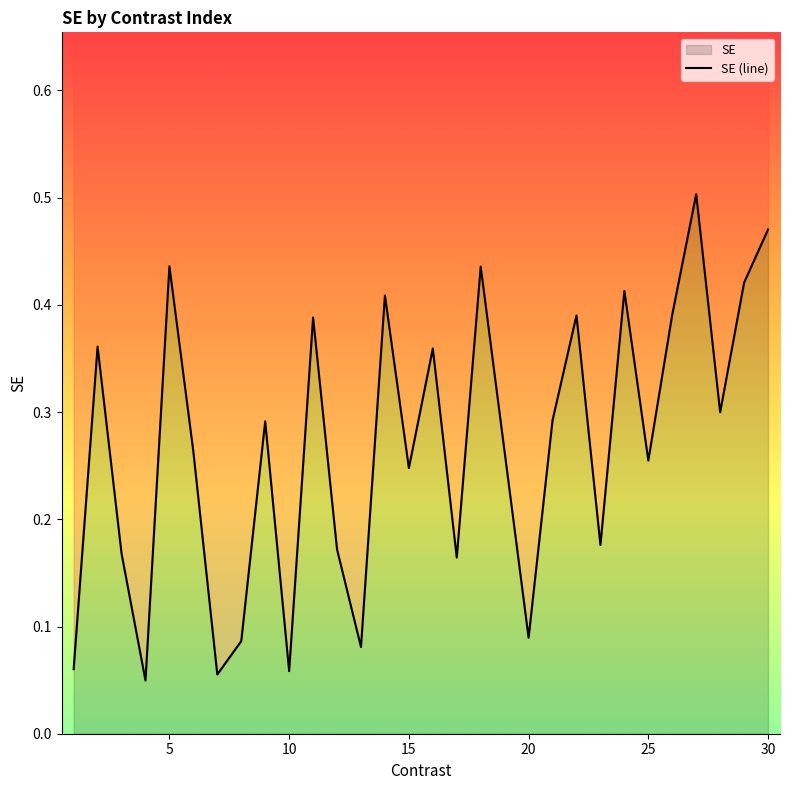

Count the number of categories in the chart.

30